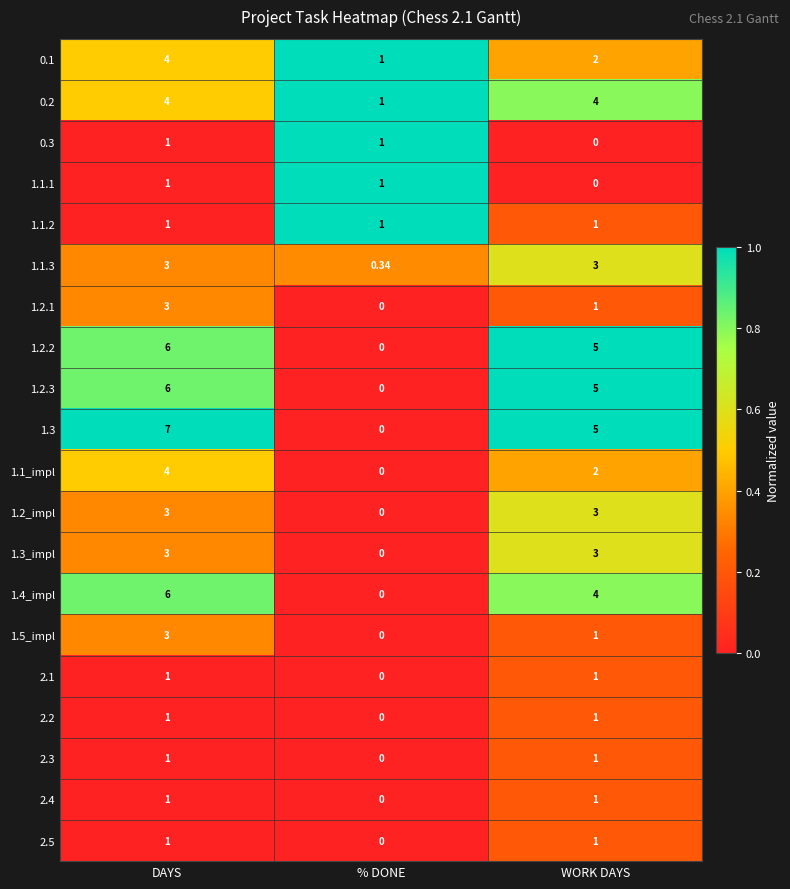

Is the value of 1.2.3 at DAYS greater than the value of 2.1 at % DONE?

Yes